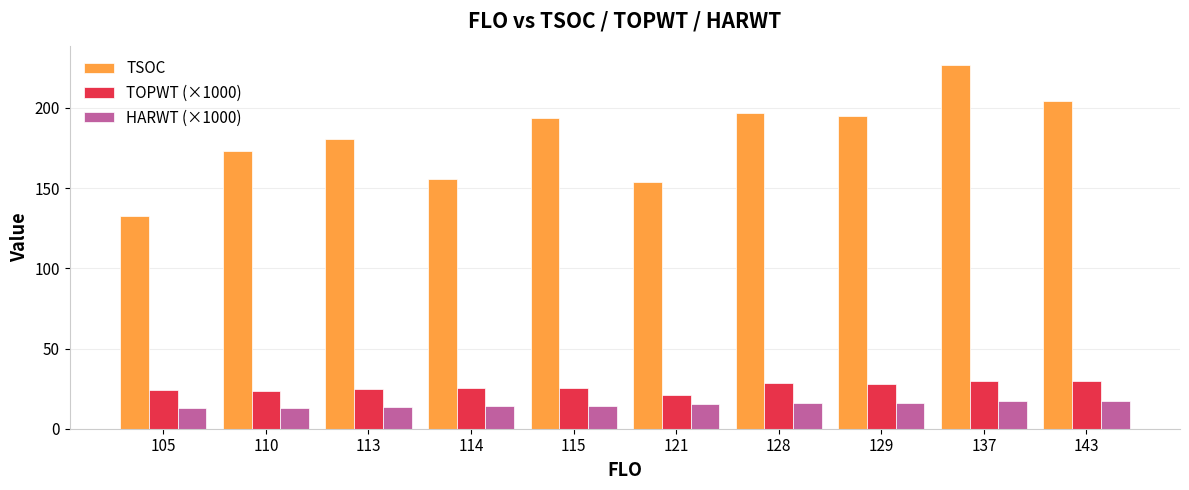

What is the value of the HARWT (×1000) bar at the 8th from the left?

16.3